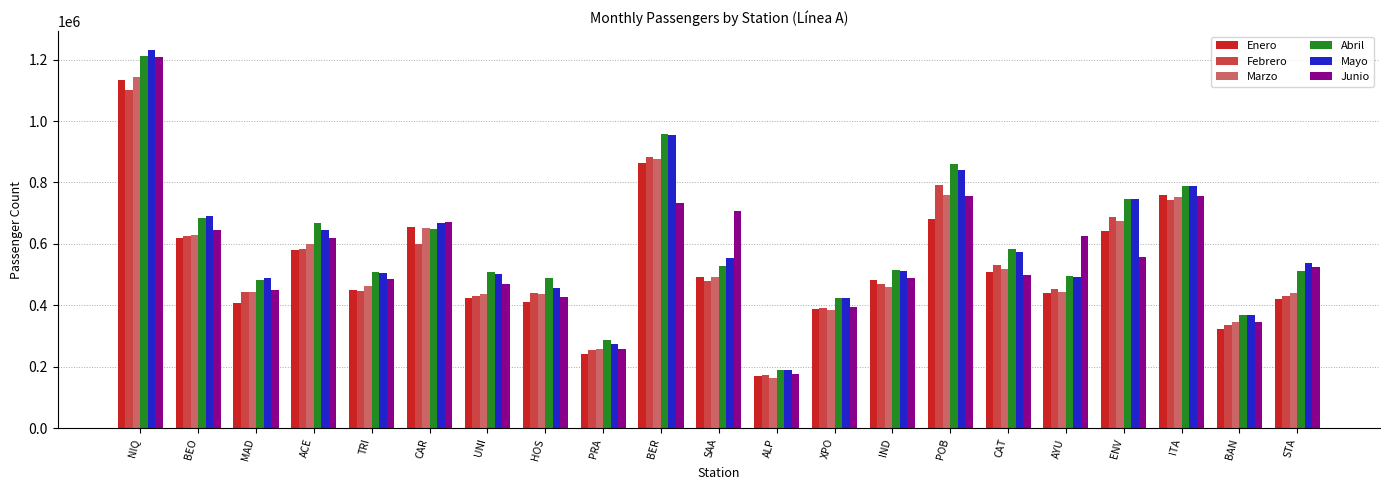

The Junio series shows 524497 at STA. True or false?

True